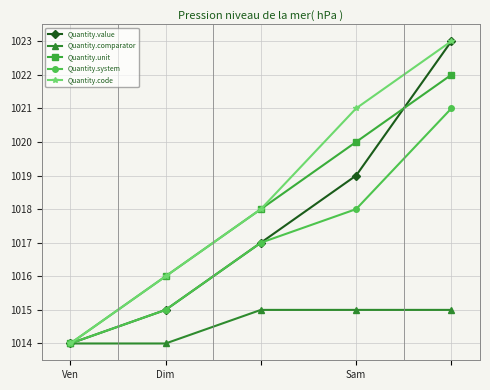

What is the maximum value for Quantity.comparator?

1015